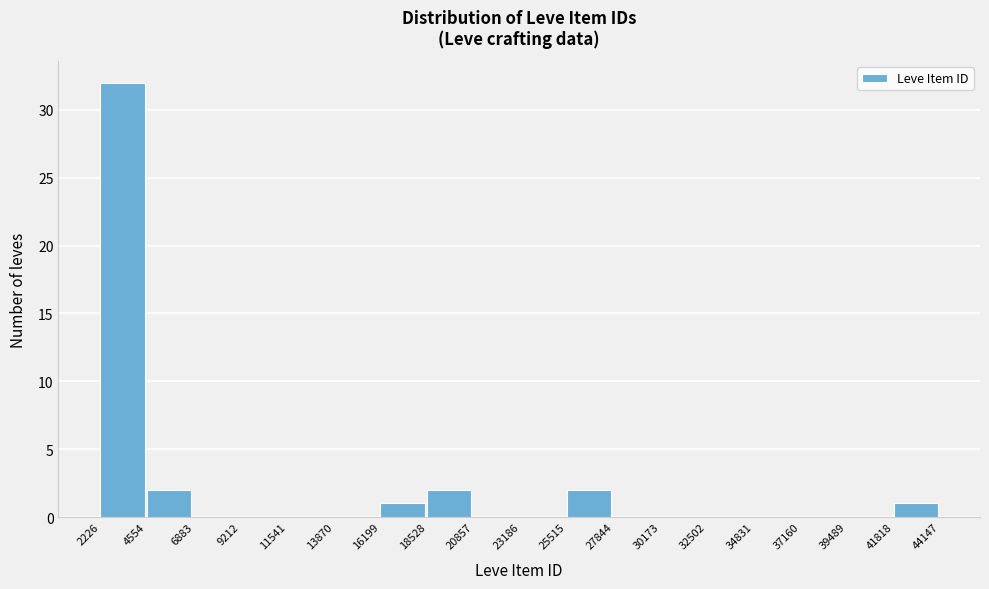

Reading left to right, transcribe this chart: for each bar, give the range it covers on the x-axis and its height. The values are not printed on the chart, so give them approximately, as read against the axis.

2226 to 4554: 32
4554 to 6883: 2
6883 to 9212: 0
9212 to 11541: 0
11541 to 13870: 0
13870 to 16199: 0
16199 to 18528: 1
18528 to 20857: 2
20857 to 23186: 0
23186 to 25515: 0
25515 to 27844: 2
27844 to 30173: 0
30173 to 32502: 0
32502 to 34831: 0
34831 to 37160: 0
37160 to 39489: 0
39489 to 41818: 0
41818 to 44147: 1